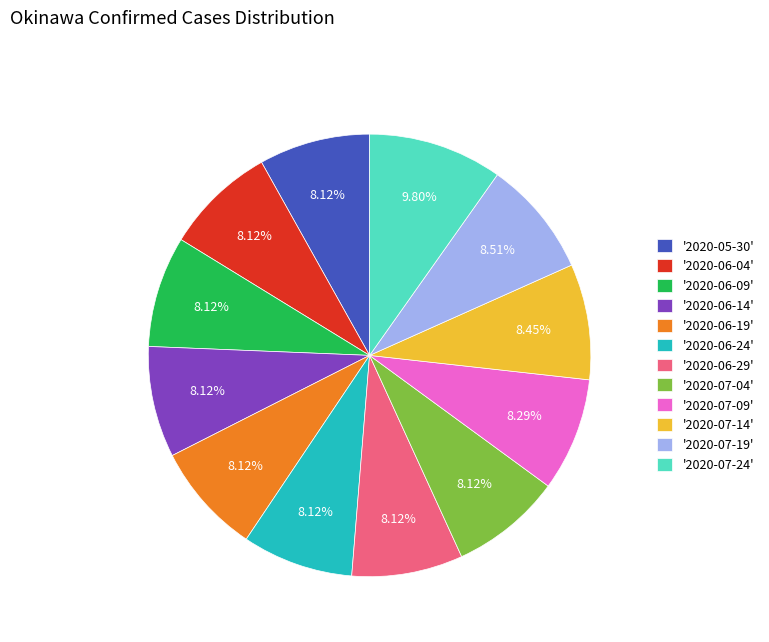

Approximately how many times larger is the value at '2020-06-04' compared to '2020-06-09'?

1.0